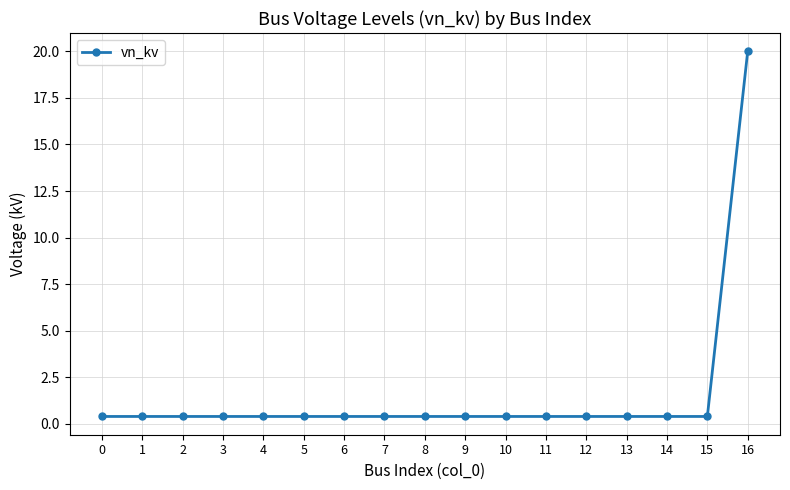

Reading right to left, extract all data points from this chart.

16=20.0	15=0.4	14=0.4	13=0.4	12=0.4	11=0.4	10=0.4	9=0.4	8=0.4	7=0.4	6=0.4	5=0.4	4=0.4	3=0.4	2=0.4	1=0.4	0=0.4